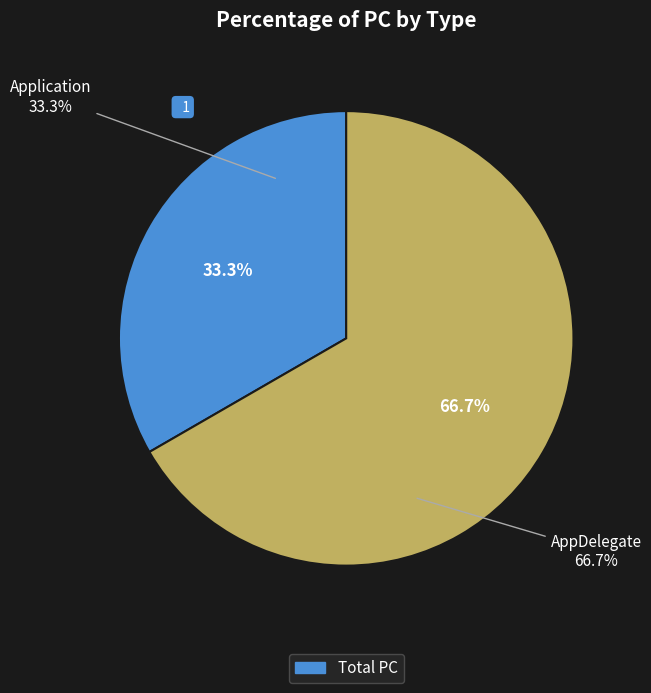

The Application slice represents 33% of the pie. True or false?

True